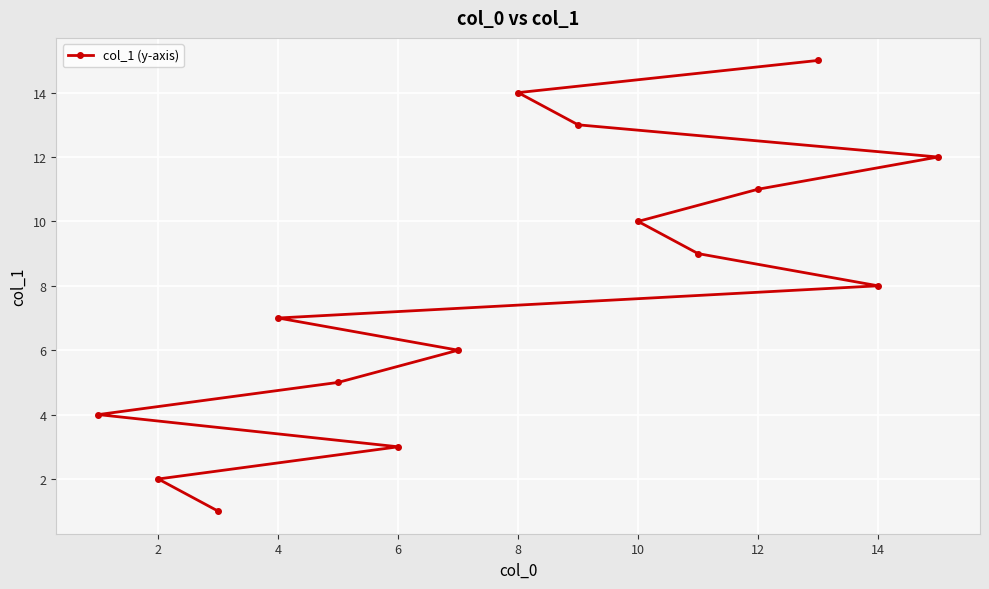

Is it true that the value at 4 is 4?

False